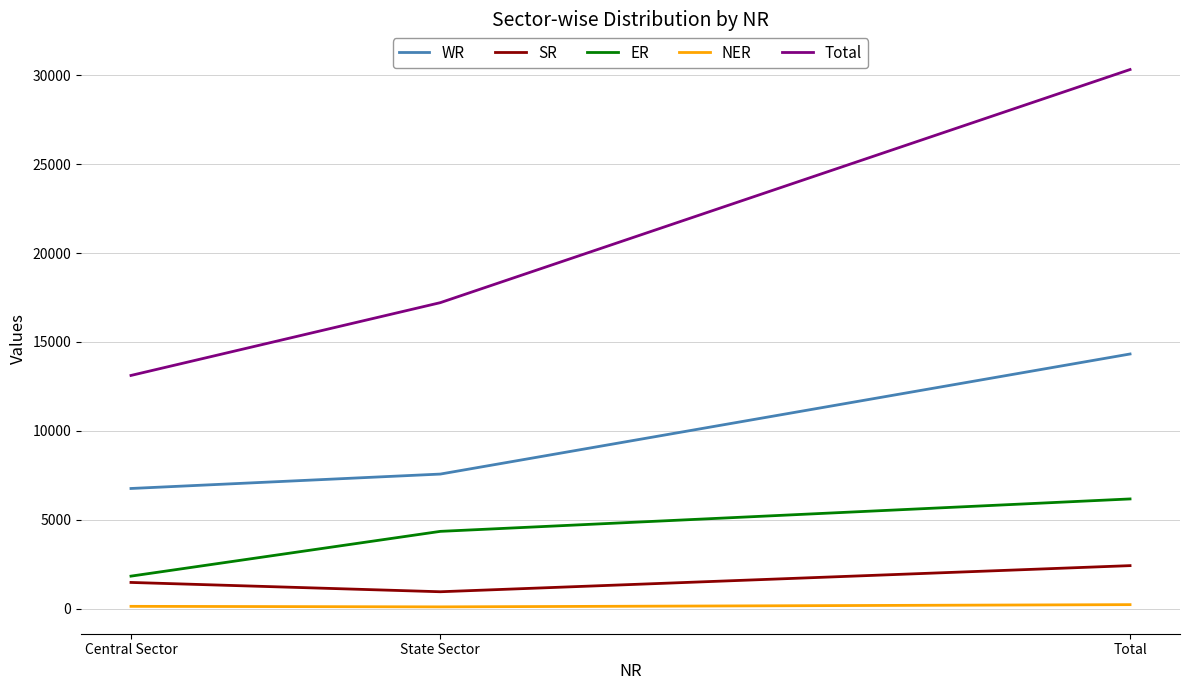

Which series has the largest range (max minus min)?

Total